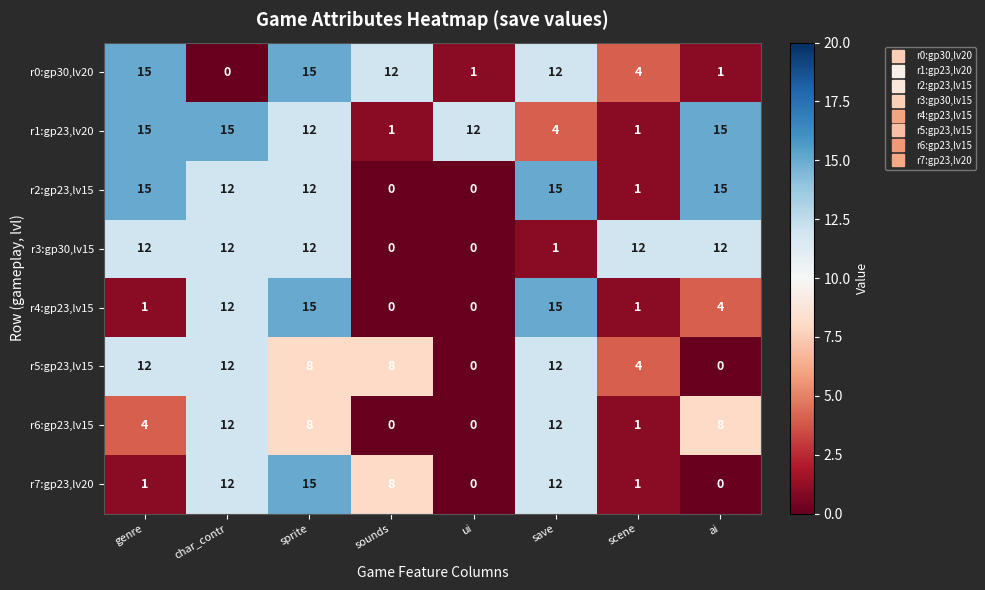

What is the sum of the r6:gp23,lv15 values at scene and ai?

9